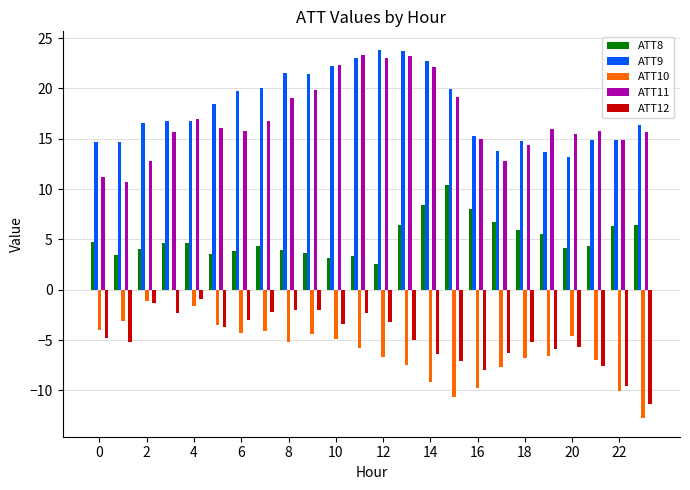

What is the greatest value displayed?

23.8